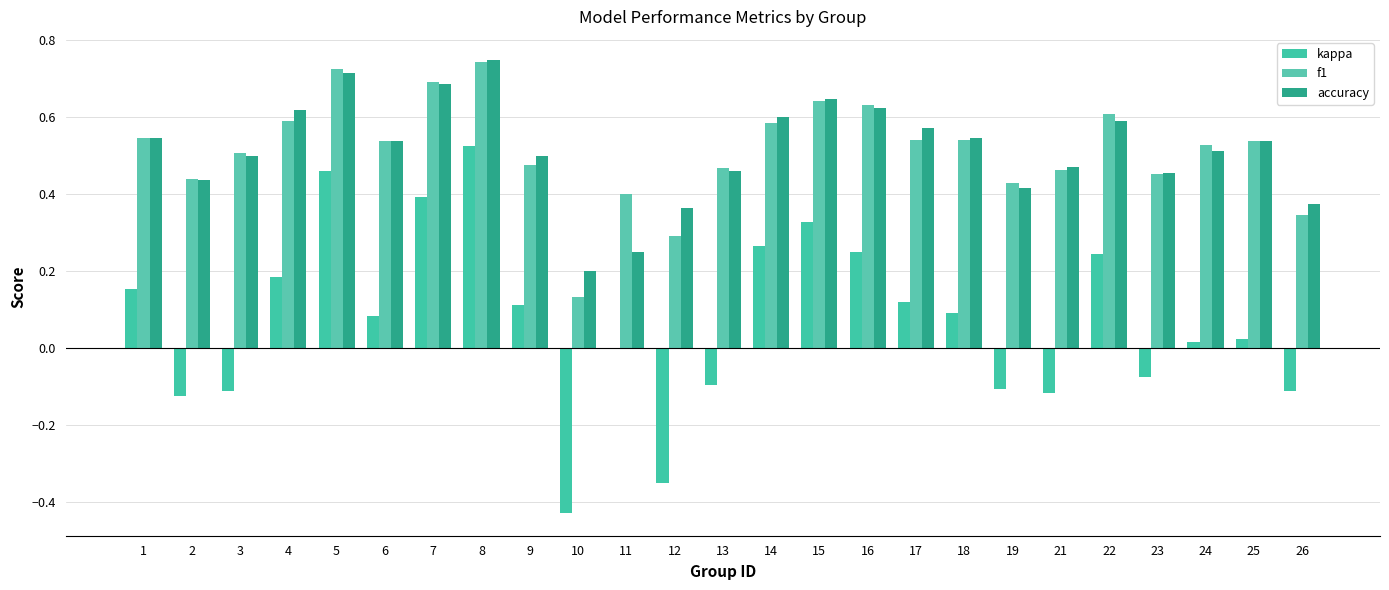

Reading left to right, extract all data points from this chart.

kappa: 1=0.2	2=-0.1	3=-0.1	4=0.2	5=0.5	6=0.1	7=0.4	8=0.5	9=0.1	10=-0.4	11=0.0	12=-0.4	13=-0.1	14=0.3	15=0.3	16=0.2	17=0.1	18=0.1	19=-0.1	21=-0.1	22=0.2	23=-0.1	24=0.0	25=0.0	26=-0.1
f1: 1=0.5	2=0.4	3=0.5	4=0.6	5=0.7	6=0.5	7=0.7	8=0.7	9=0.5	10=0.1	11=0.4	12=0.3	13=0.5	14=0.6	15=0.6	16=0.6	17=0.5	18=0.5	19=0.4	21=0.5	22=0.6	23=0.5	24=0.5	25=0.5	26=0.3
accuracy: 1=0.5	2=0.4	3=0.5	4=0.6	5=0.7	6=0.5	7=0.7	8=0.8	9=0.5	10=0.2	11=0.2	12=0.4	13=0.5	14=0.6	15=0.6	16=0.6	17=0.6	18=0.5	19=0.4	21=0.5	22=0.6	23=0.5	24=0.5	25=0.5	26=0.4